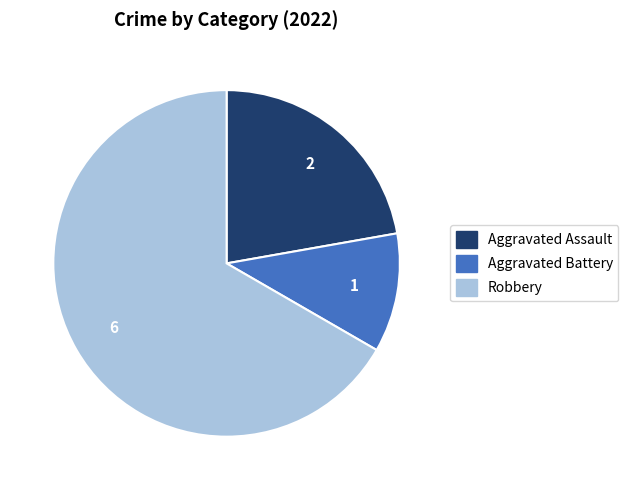

What is the majority slice?

Robbery